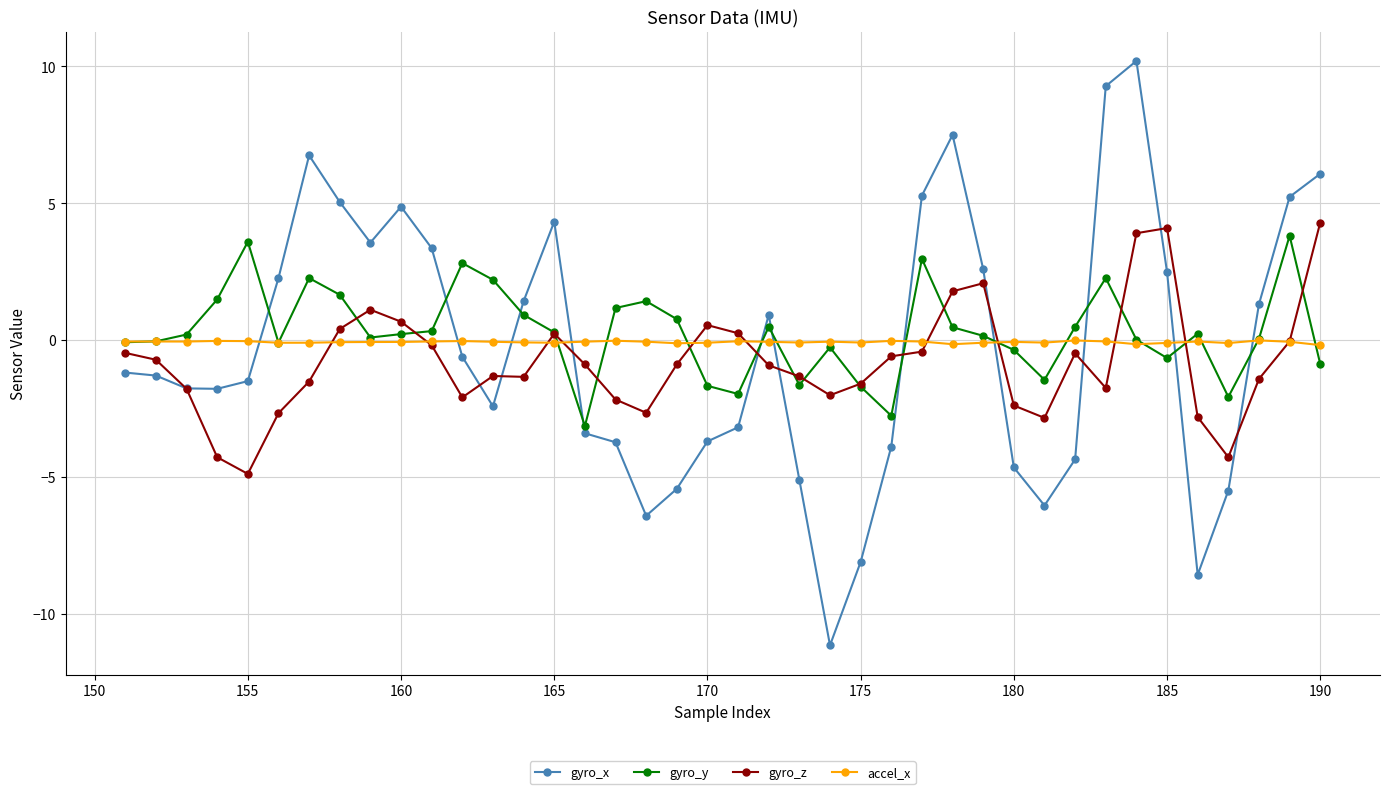

Which series has the widest spread of values?

gyro_x